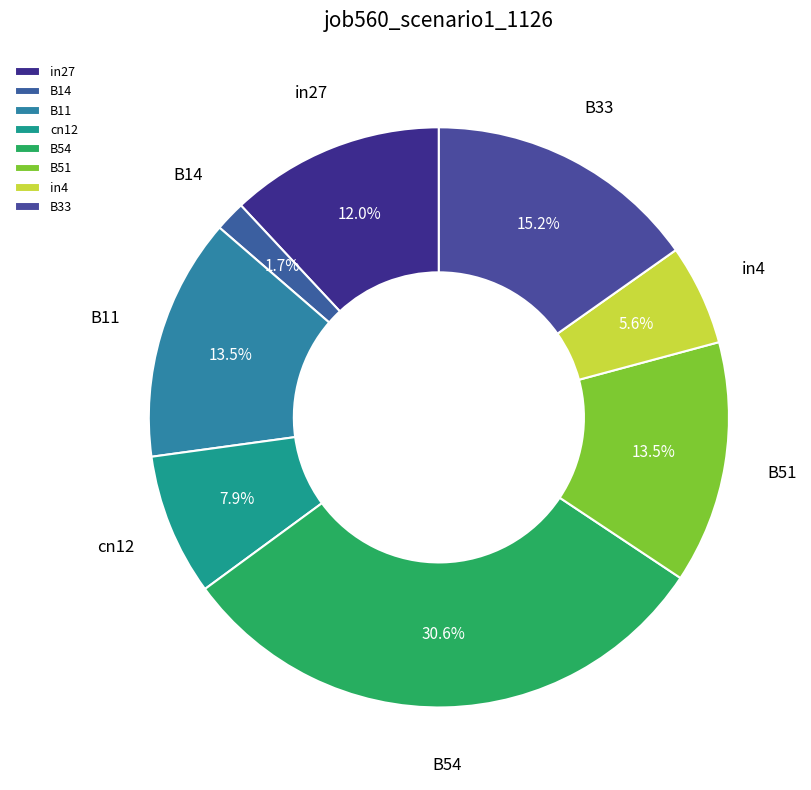

What is the smallest slice in the pie chart?

B14